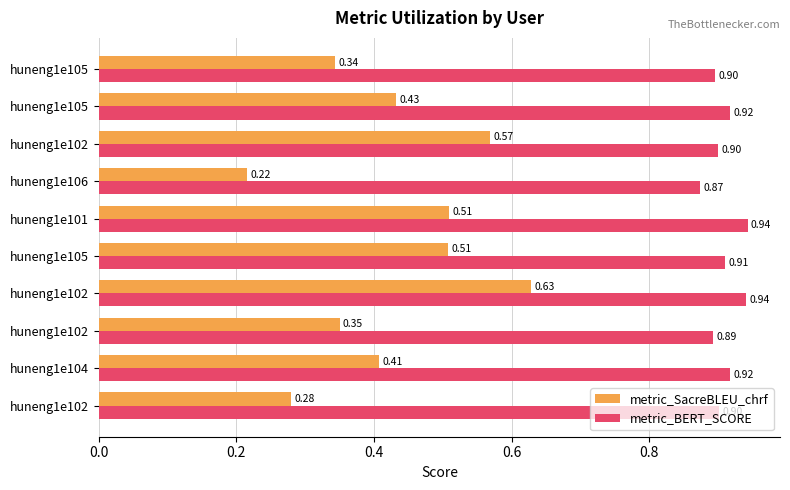

Which series has the largest total across all categories?

metric_BERT_SCORE